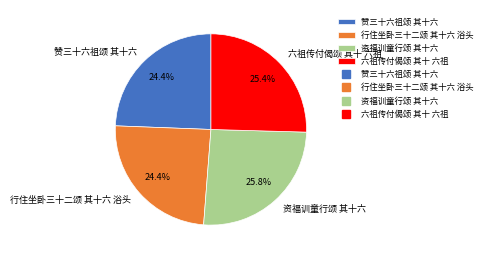

What is the total percentage of 赞三十六祖颂 其十六 and 六祖传付偈颂 其十 六祖?

49.8%